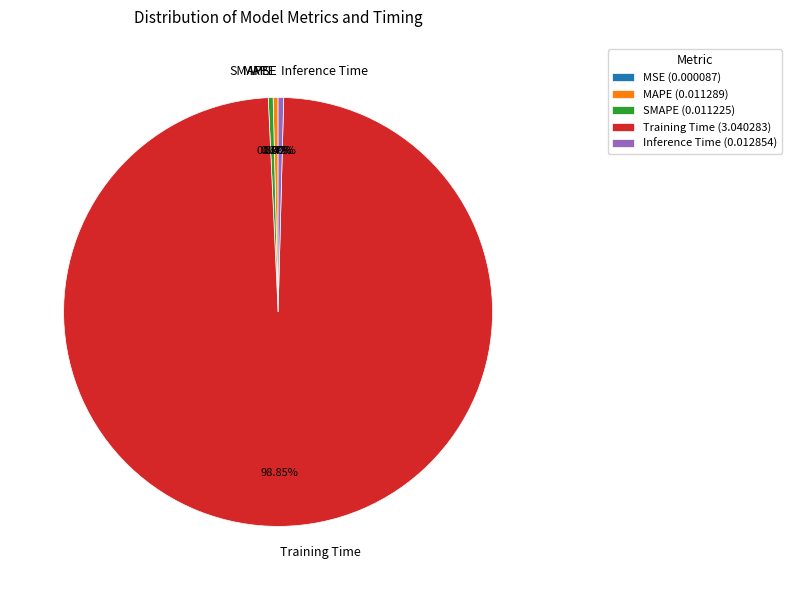

What percentage is the Training Time slice, to the nearest percent?

99%